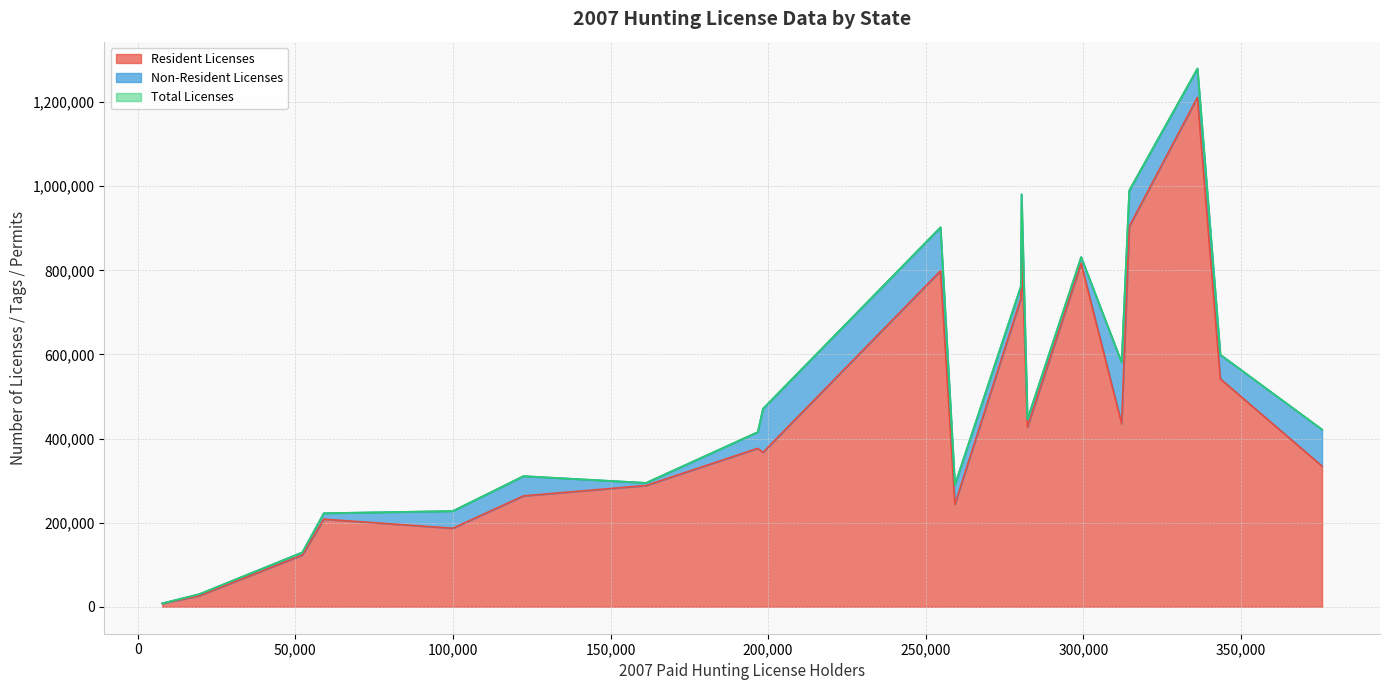

Is it true that Resident Licenses equals 334590 at AR?

True